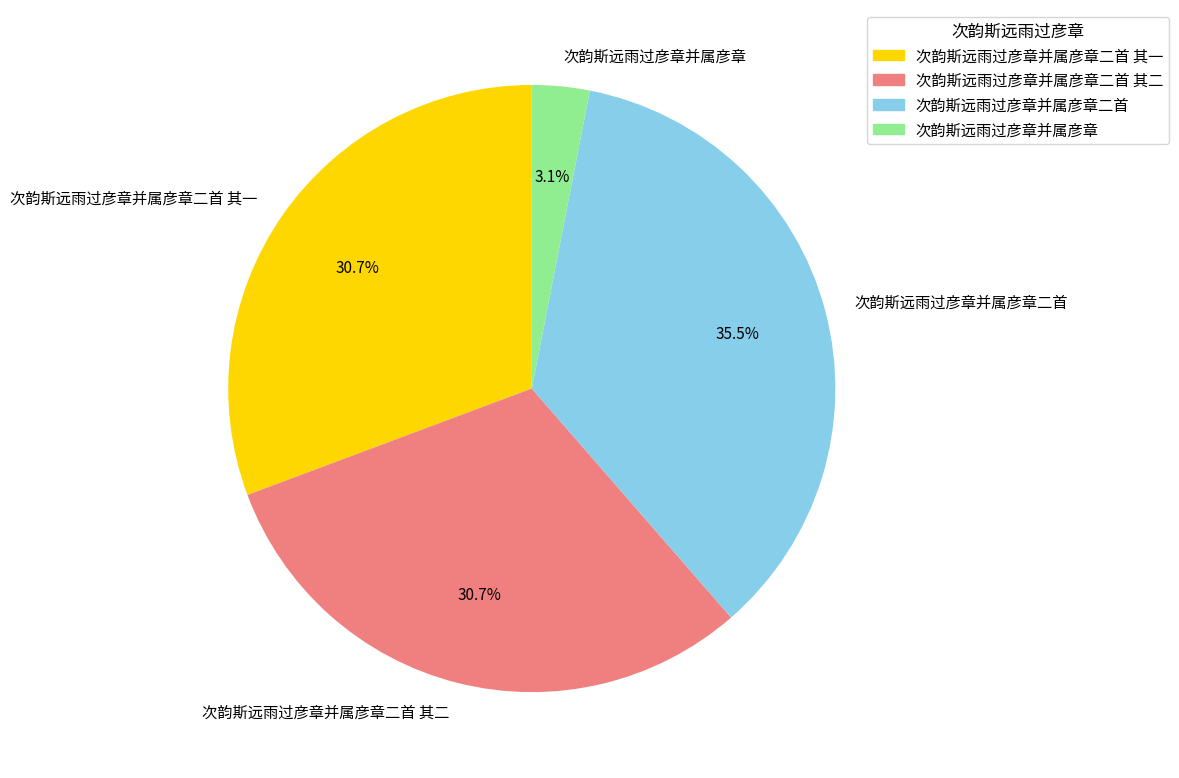

How much of the chart is everything except 次韵斯远雨过彦章并属彦章二首 其二?

69.3%